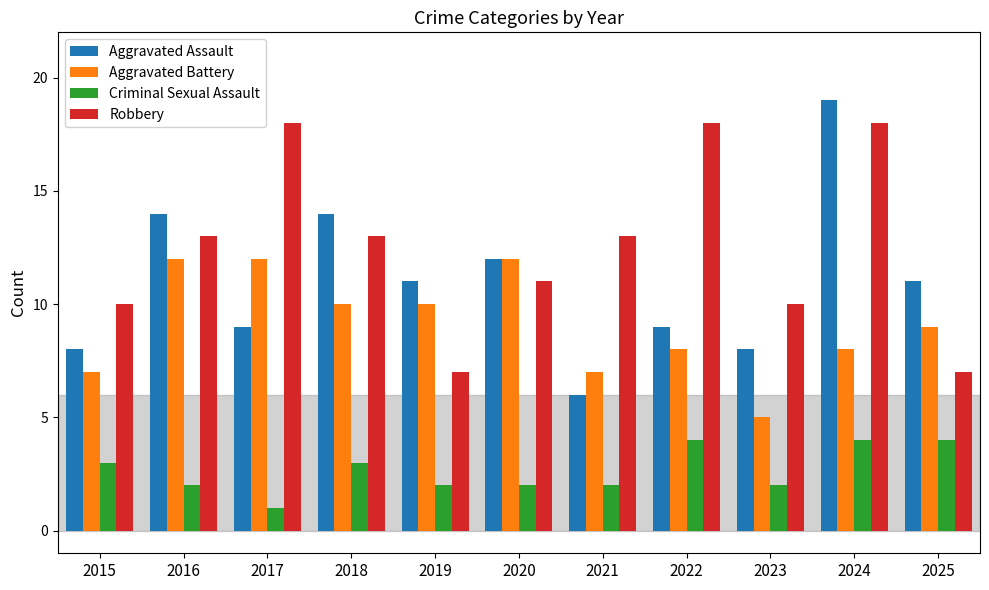

What value does the Criminal Sexual Assault series have at 2016?

2